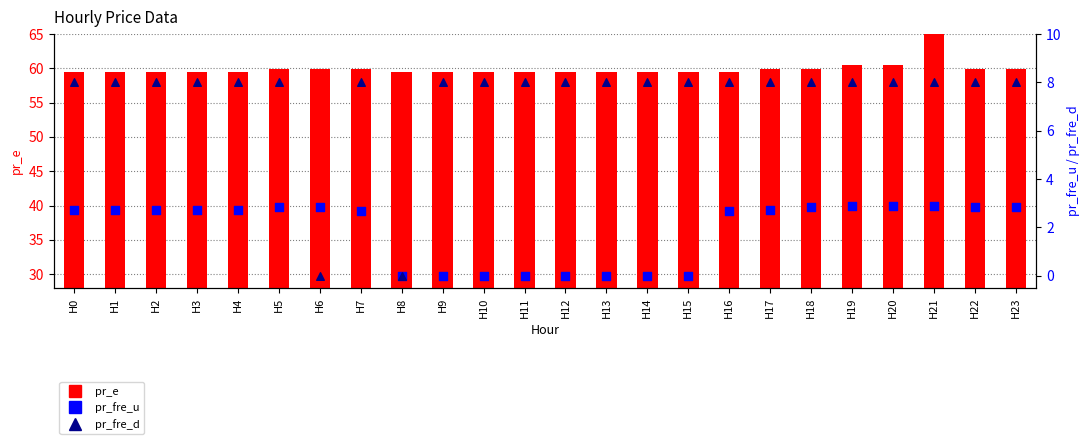

What are all the series names shown in the legend?

pr_e, pr_fre_u, pr_fre_d